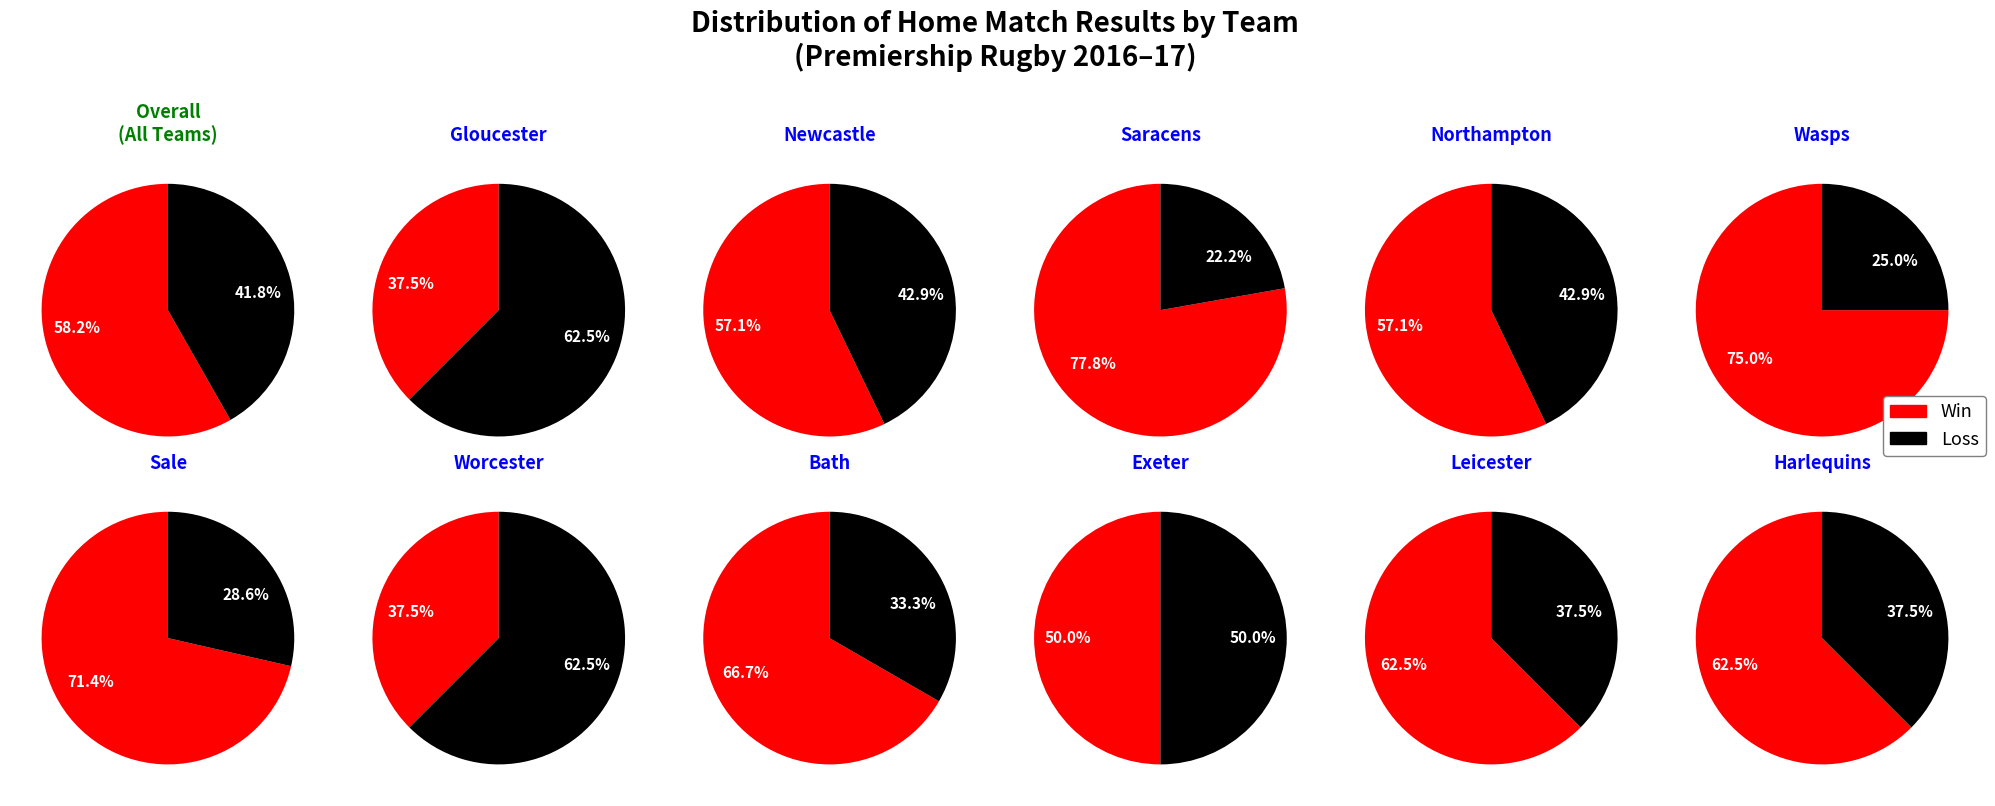

Which series has the largest range (max minus min)?

Win